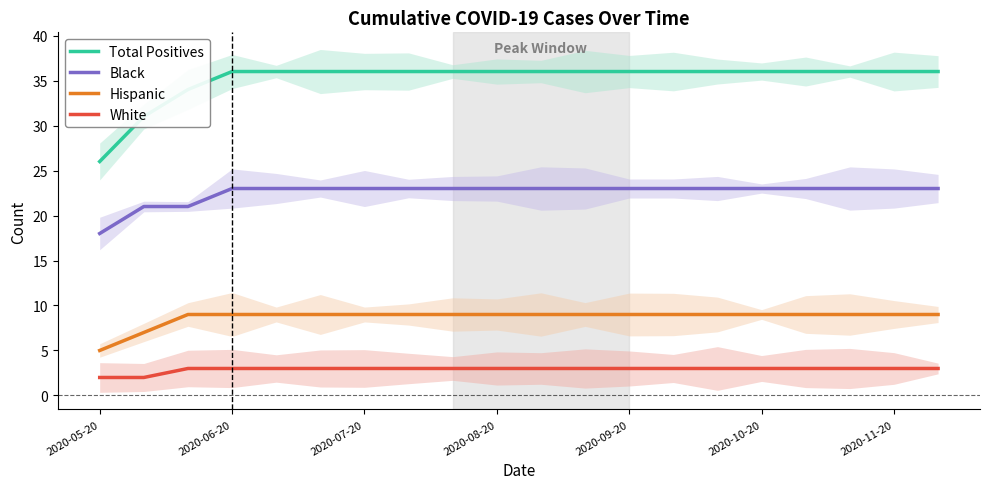

What is the difference between the maximum and minimum values in the Hispanic series?

4